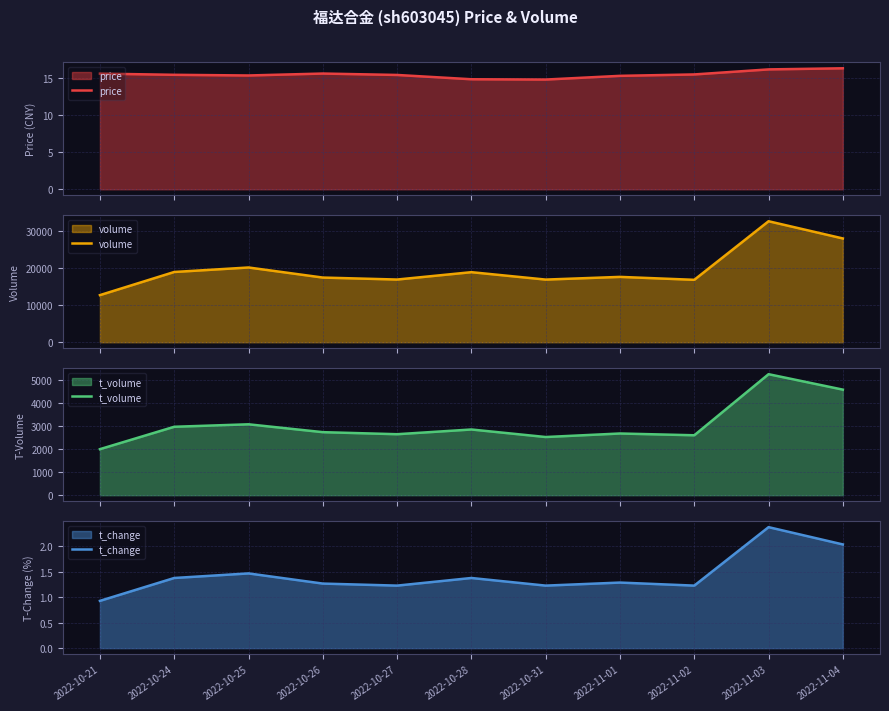

Which series has the widest spread of values?

volume